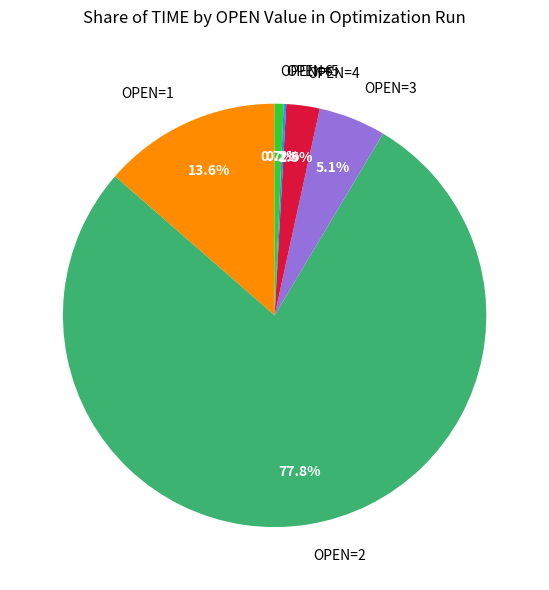

What is the total percentage of OPEN=1 and OPEN=3?

18.7%